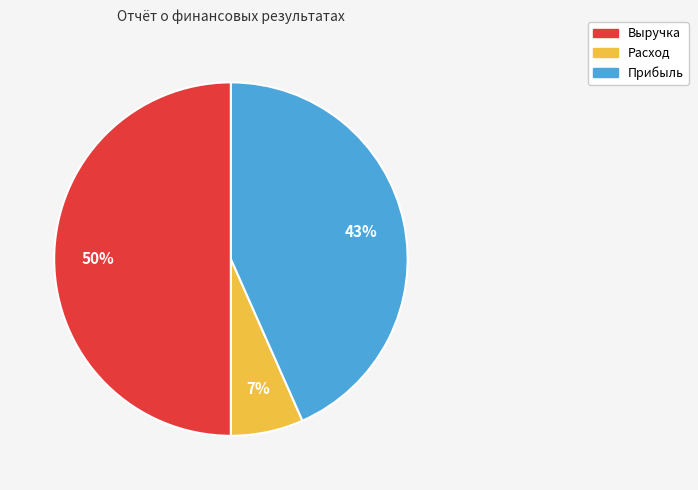

To the nearest percent, what portion does Прибыль represent?

43%